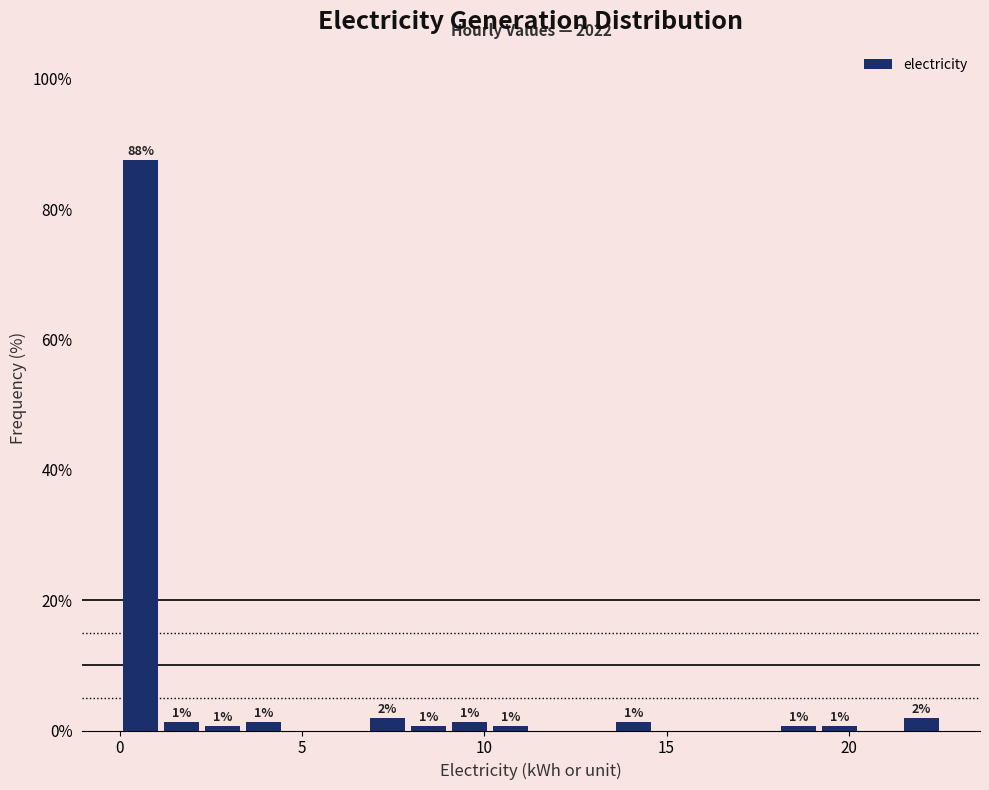

Read against the x-axis, roughly where is the centre of the tallest bar?

0.5